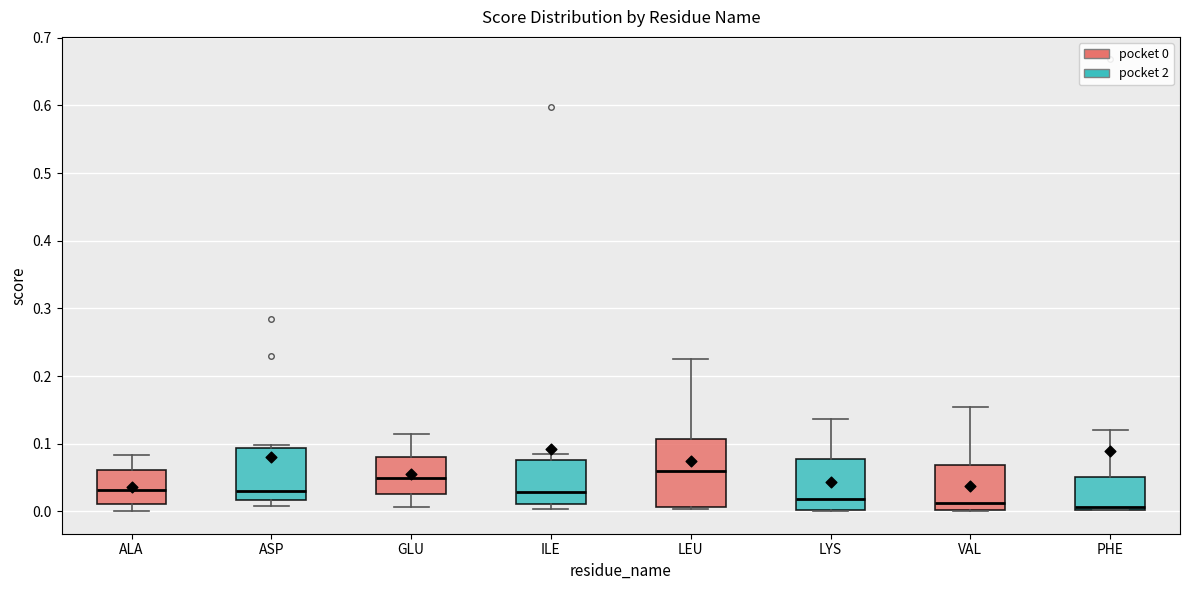

Which box's median line is the highest?

LEU